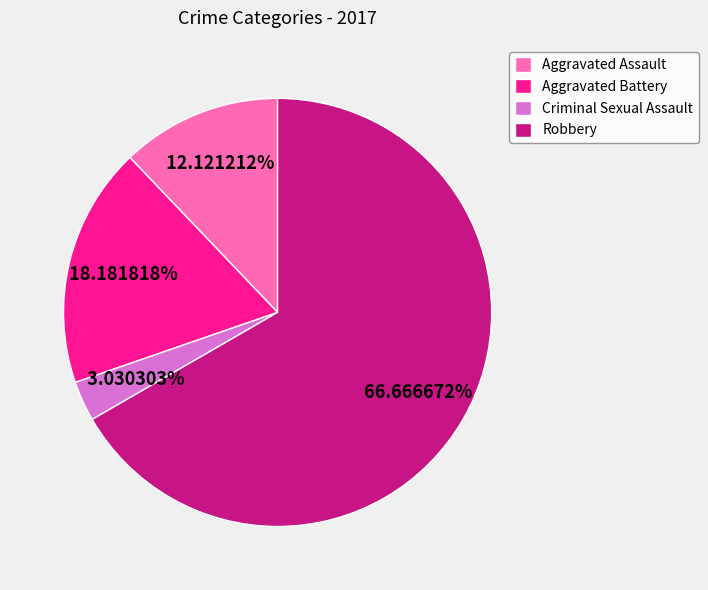

The Aggravated Assault slice represents 22% of the pie. True or false?

False